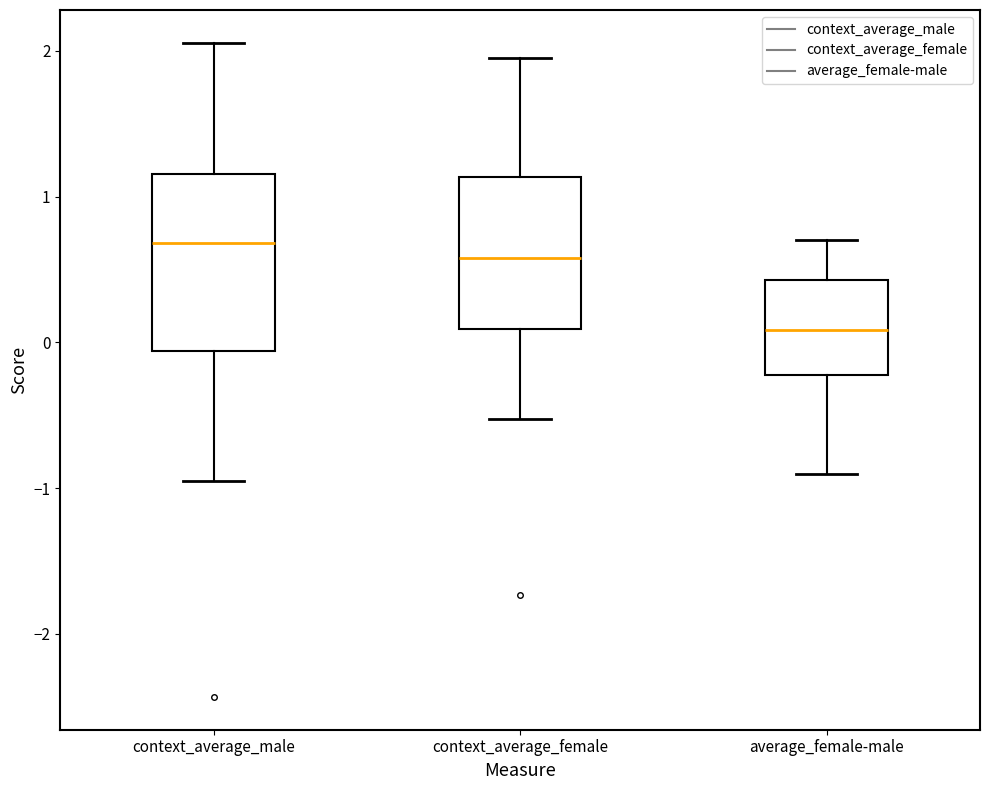

Comparing the boxes themselves (not the whiskers), which one is the tallest?

context_average_male